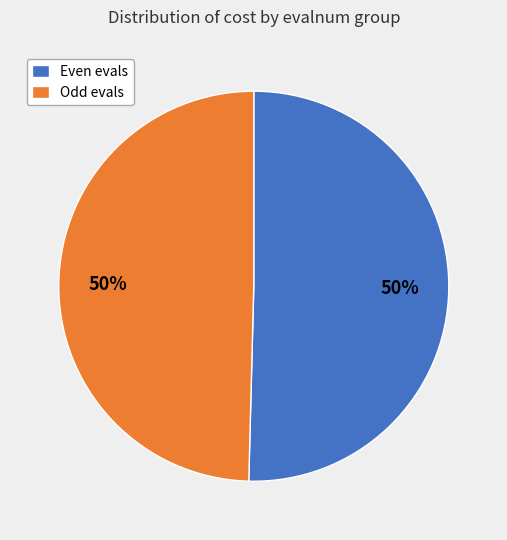

True or false: Even evals accounts for 43% of the total.

False